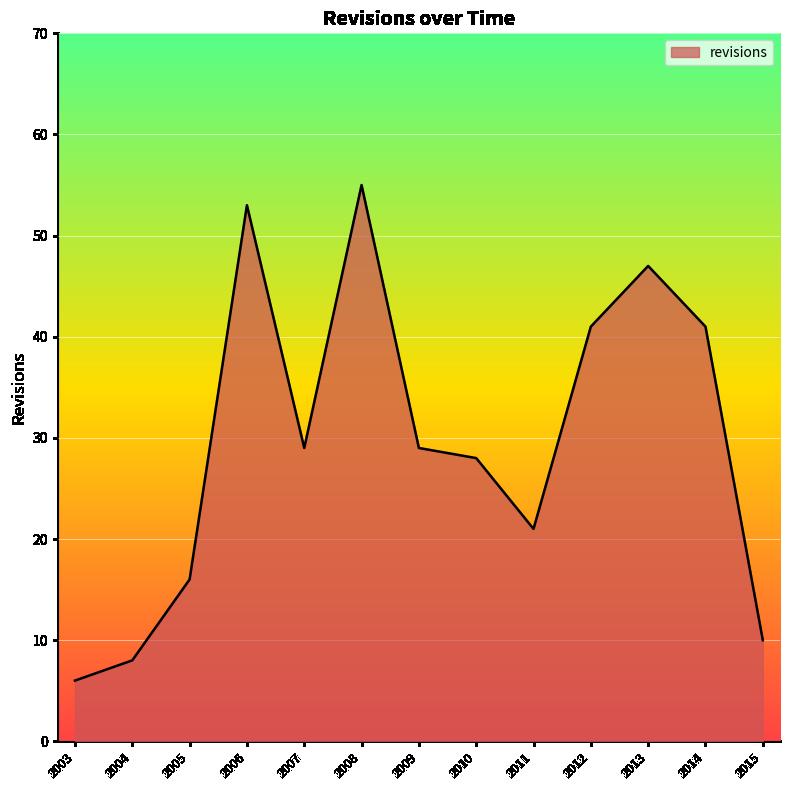

Which has a higher value, 2003 or 2004?

2004